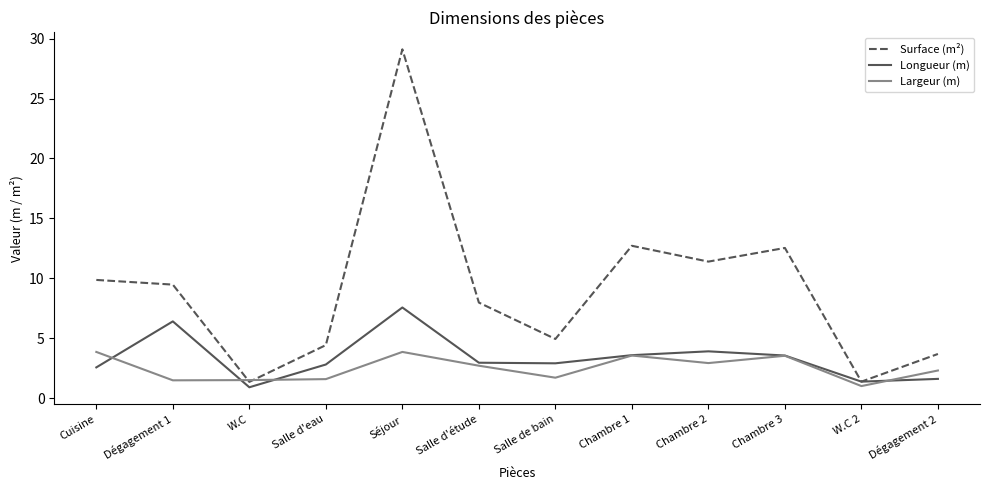

Rank the series by their maximum value, from highest to lowest.

Surface (m²), Longueur (m), Largeur (m)